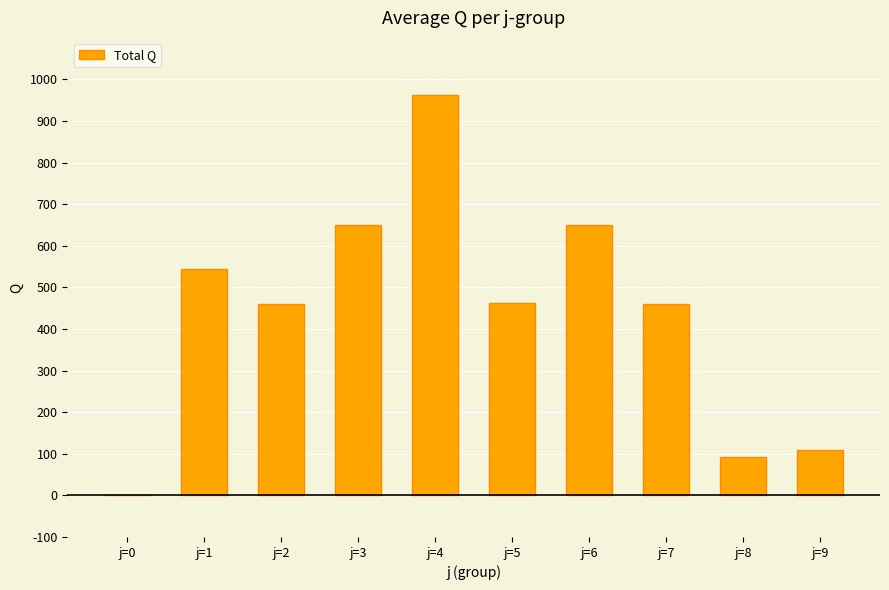

What is the maximum value shown in the chart?

962